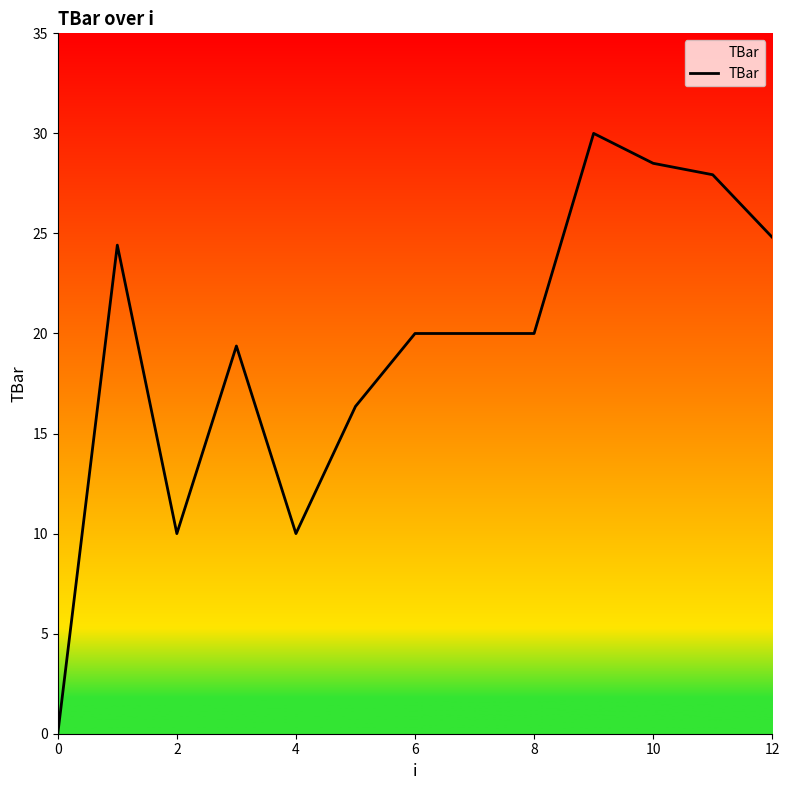

What is the difference between the maximum and minimum values?

30.0